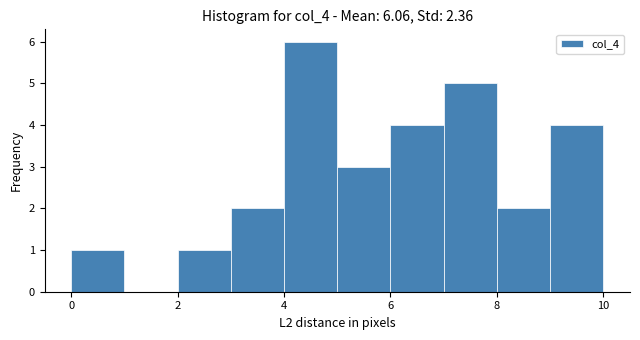

Reading left to right, transcribe this chart: for each bar, give the range it covers on the x-axis and its height. The values are not printed on the chart, so give them approximately, as read against the axis.

0 to 1: 1
1 to 2: 0
2 to 3: 1
3 to 4: 2
4 to 5: 6
5 to 6: 3
6 to 7: 4
7 to 8: 5
8 to 9: 2
9 to 10: 4